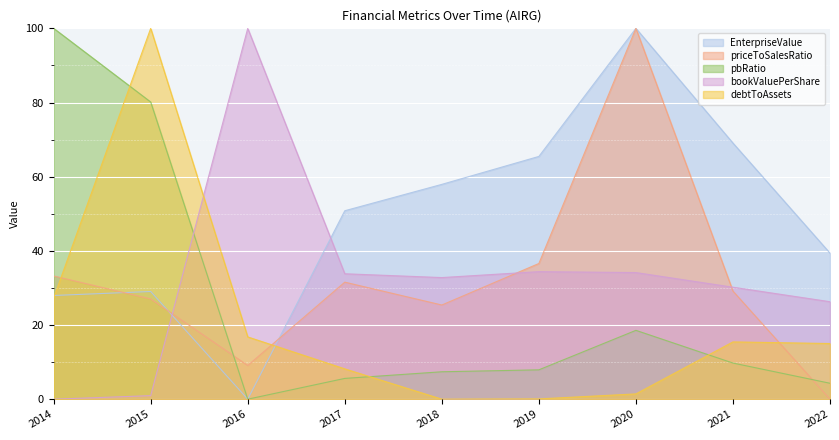

True or false: priceToSalesRatio has a value of 56.0 at 2017.

False